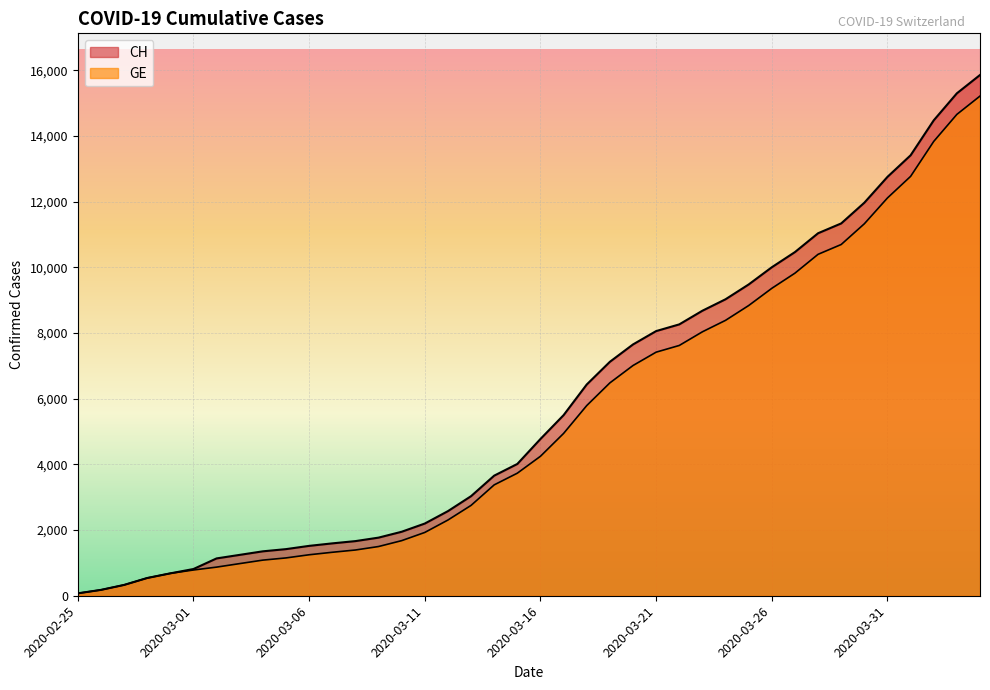

What is the lowest value of the CH series?

73